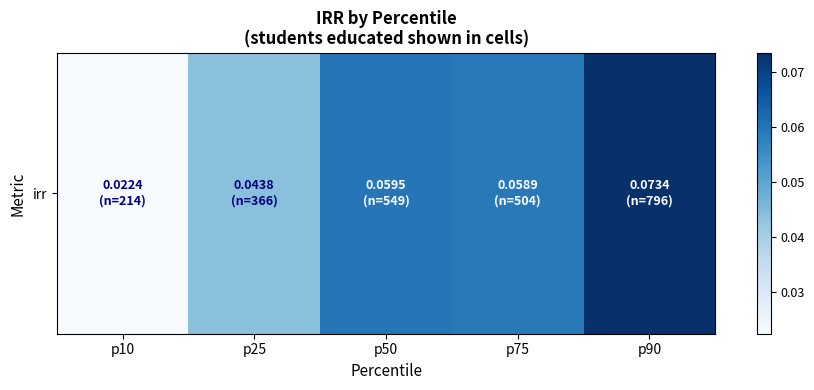

What is the greatest value displayed?

0.1